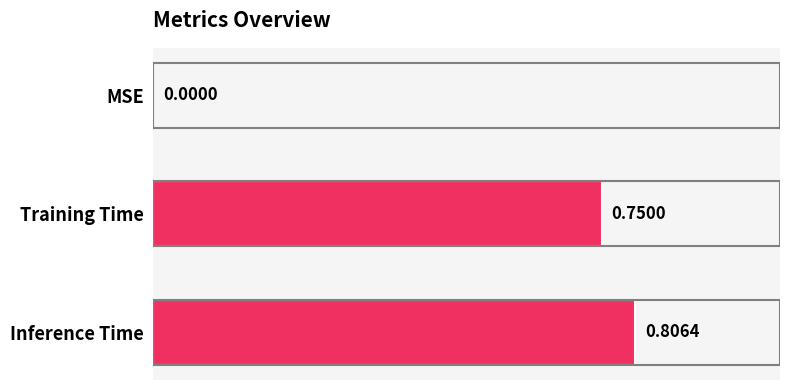

Between Training Time and Inference Time, which is larger?

Inference Time